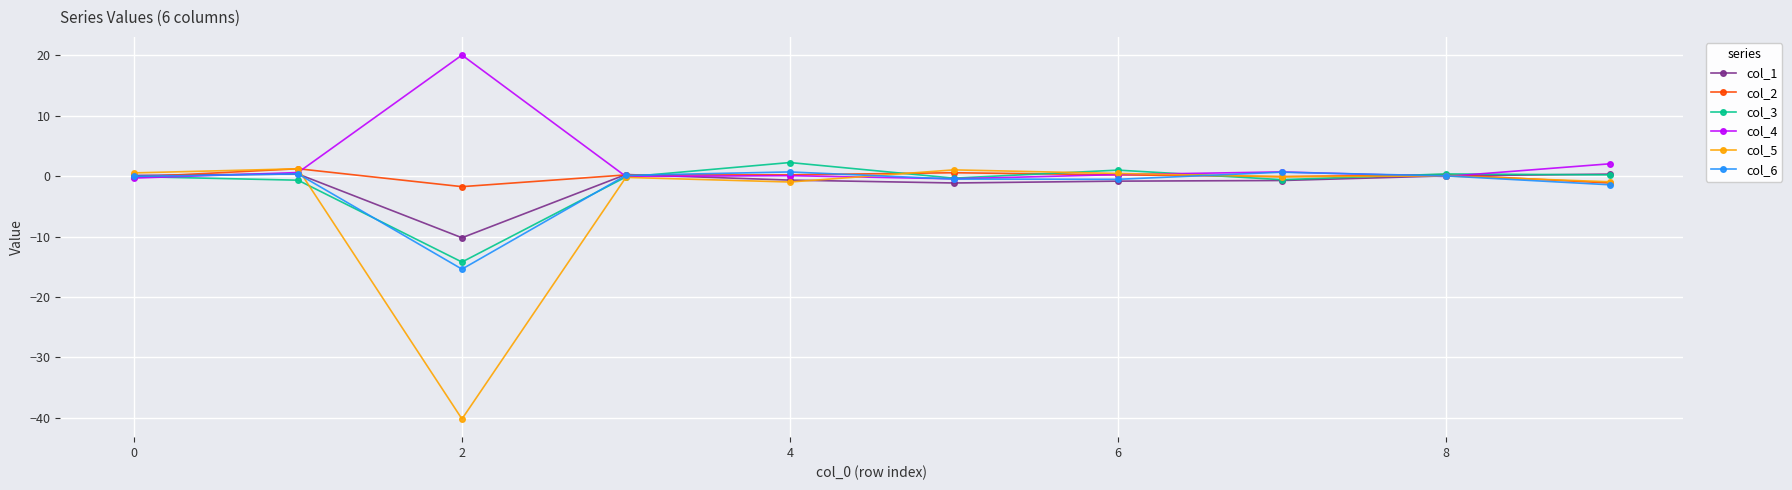

Which series has the widest spread of values?

col_5